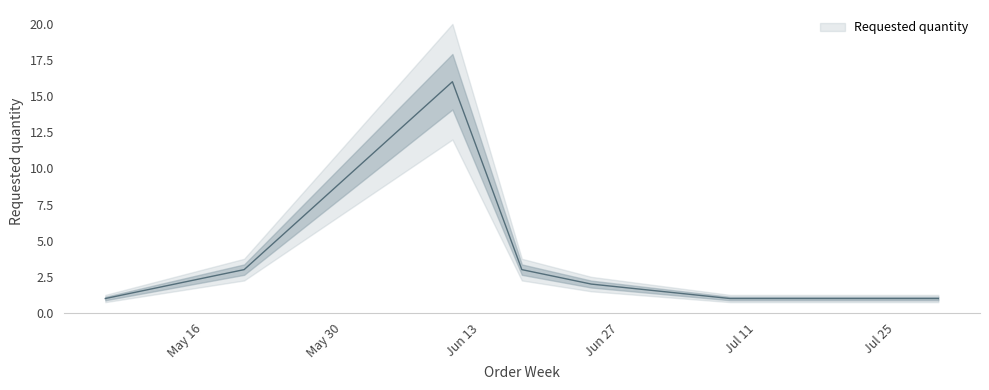

Rank the categories by value from highest to lowest.

2023-06-12, 2023-05-22, 2023-06-19, 2023-06-26, 2023-05-08, 2023-07-10, 2023-07-17, 2023-07-24, 2023-07-31